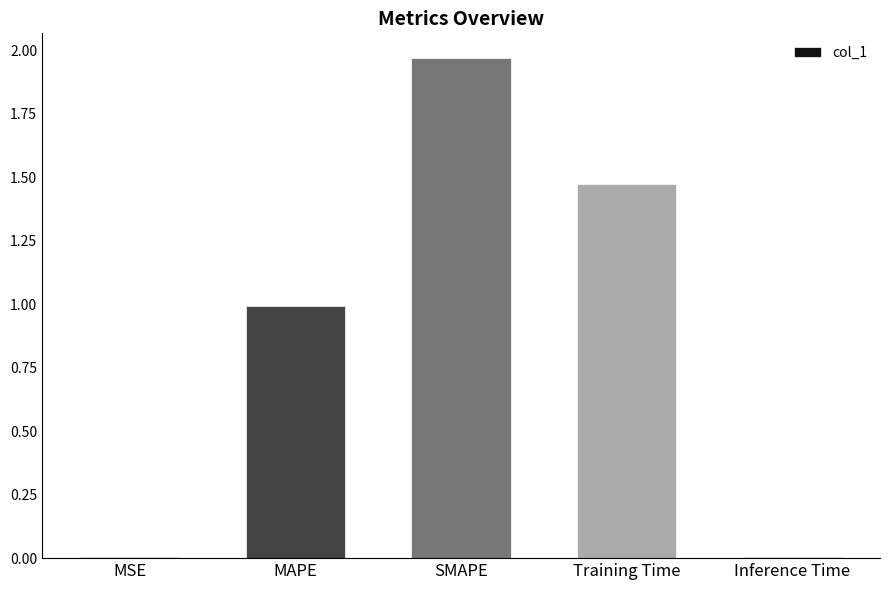

At which category does the chart reach its peak across all series?

SMAPE